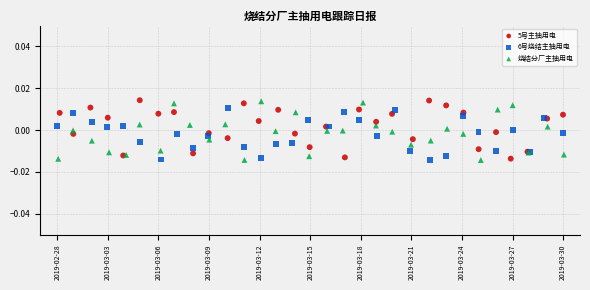

What are all the series names shown in the legend?

5号主抽用电, 6号烧结主抽用电, 烧结分厂主抽用电